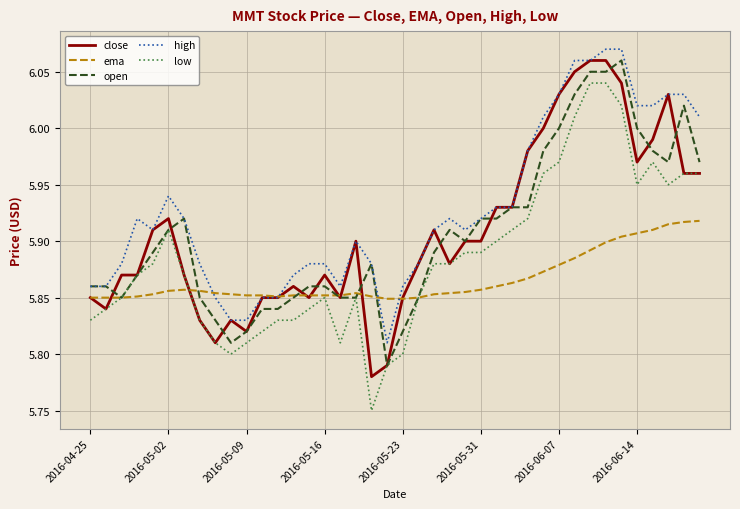

True or false: high and open cross at least once.

False